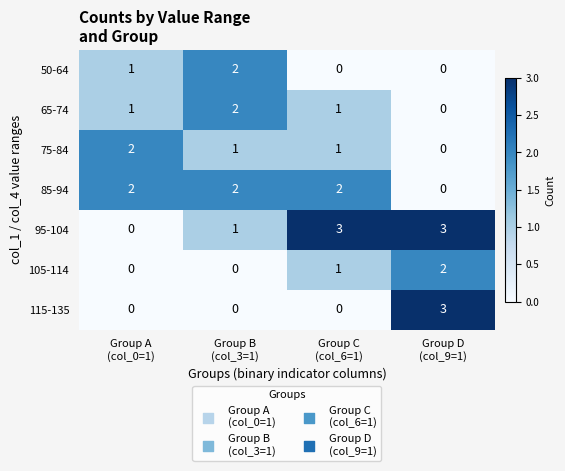

Which series has the largest total across all categories?

95-104